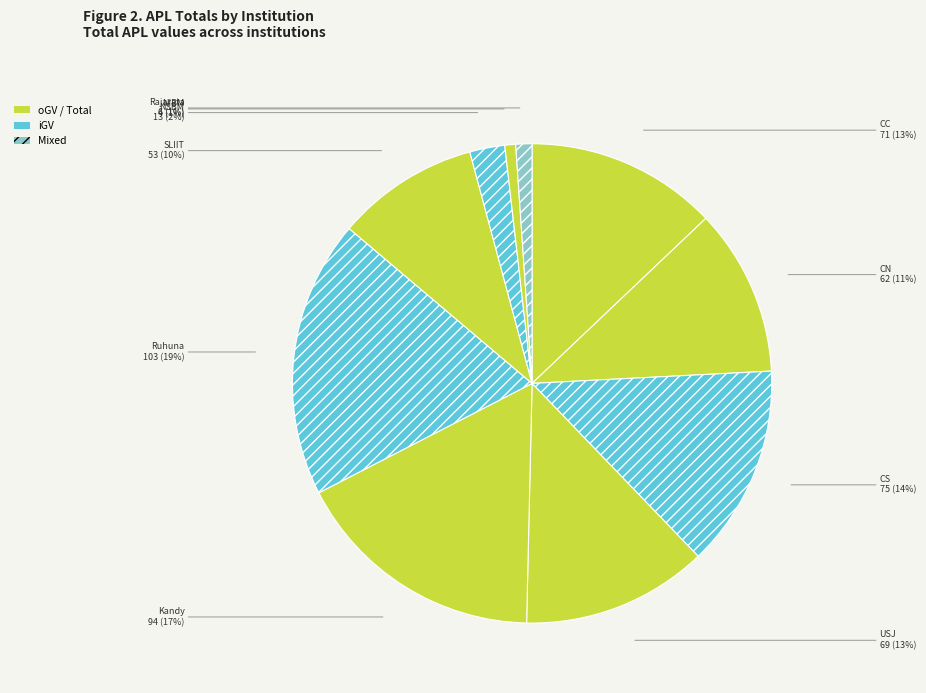

The CC slice represents 13% of the pie. True or false?

True